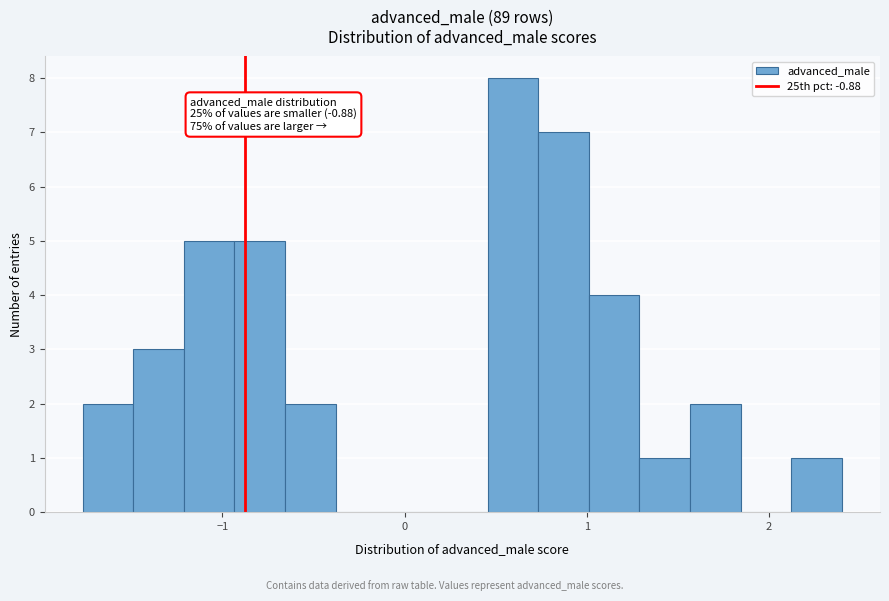

Read against the x-axis, roughly where is the centre of the tallest bar?

0.6